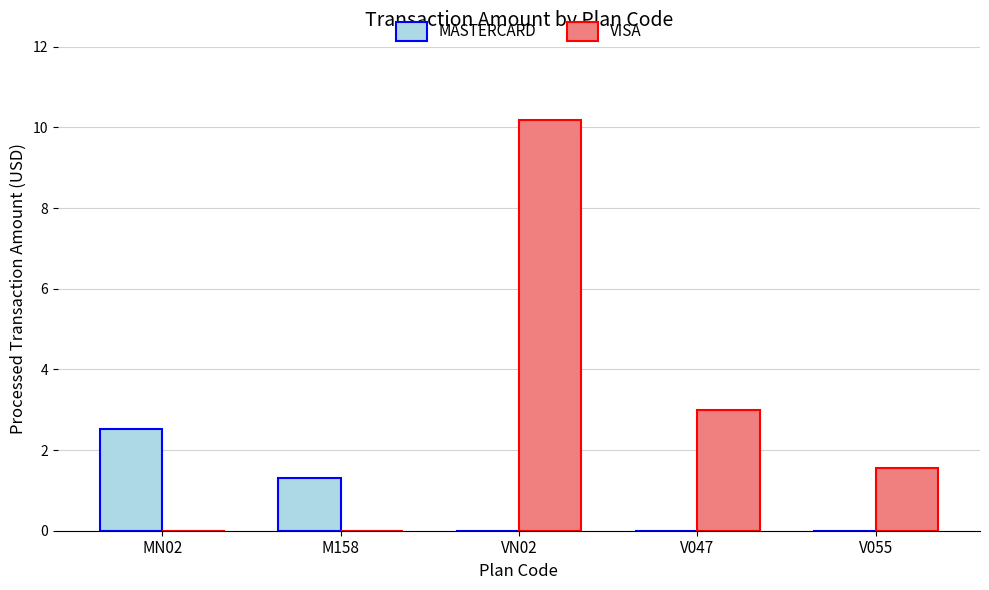

What is the sum of the MASTERCARD values at V047 and MN02?

2.5